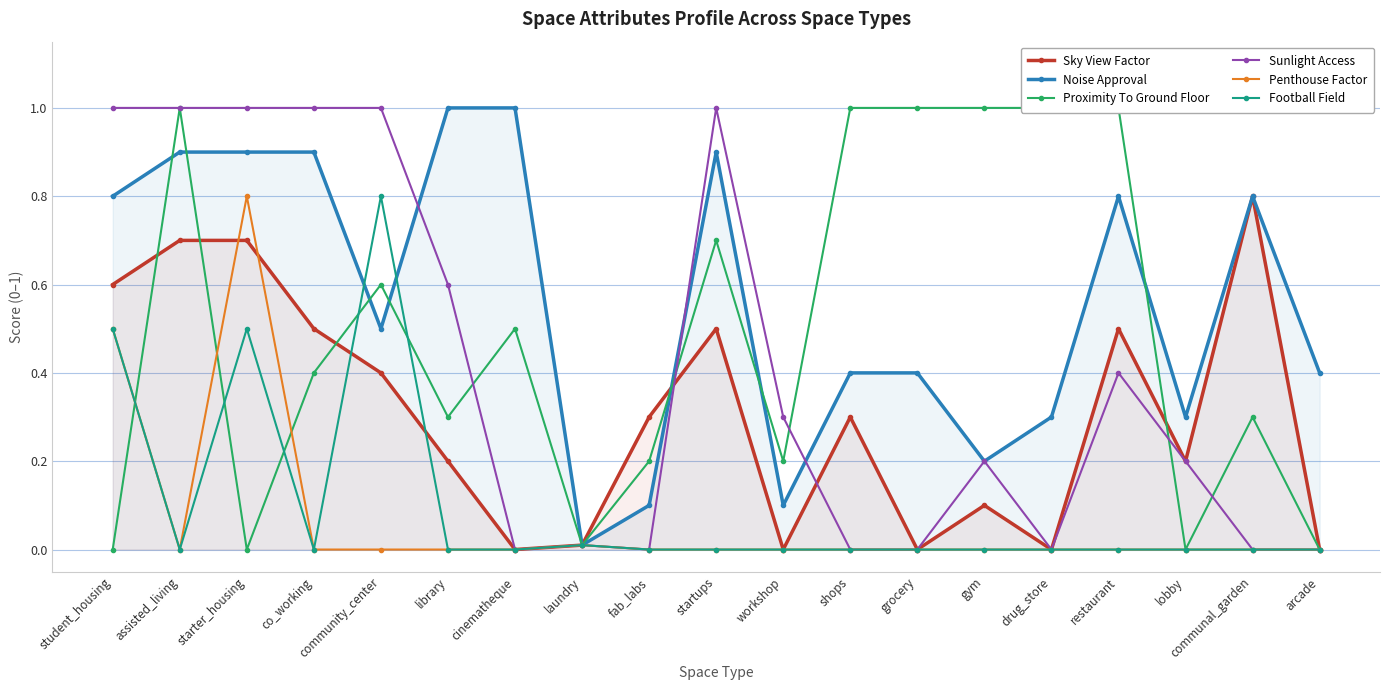

What position from the right is cinematheque?

13